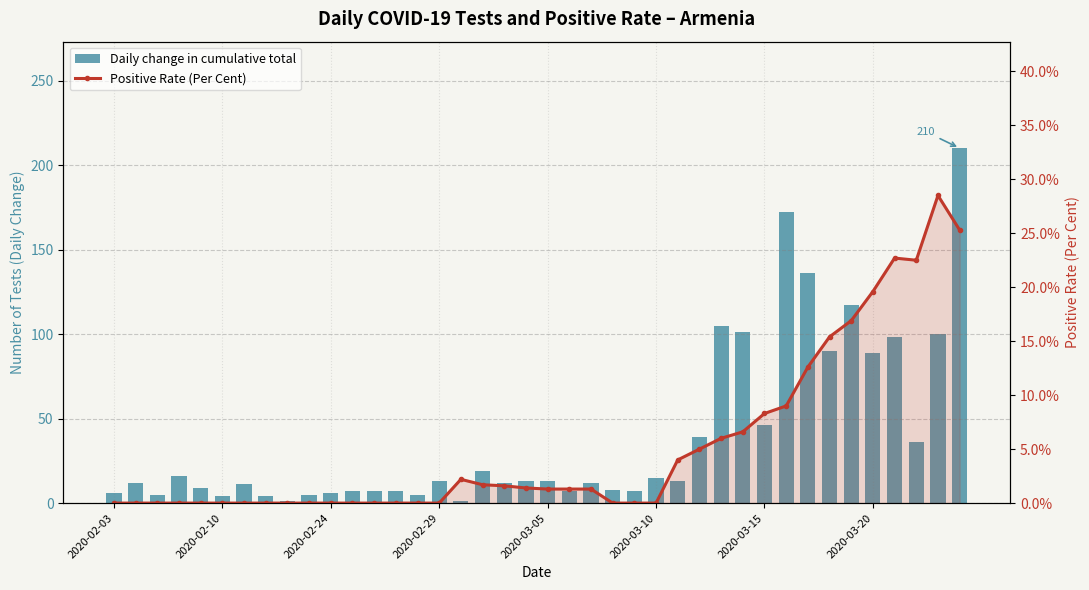

What is the maximum value for Positive Rate (Per Cent)?

0.3